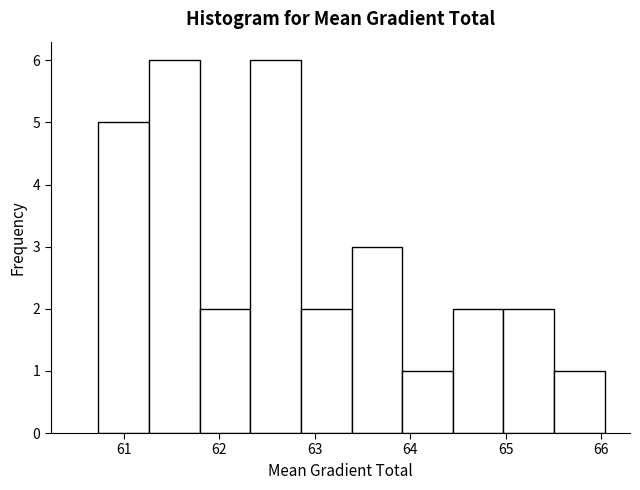

What is the height of the bar covering 63.4 to 63.9 on the x-axis? Neither the bar edges nor the heights are printed on the chart, so give them approximately, as read against the axes.

3